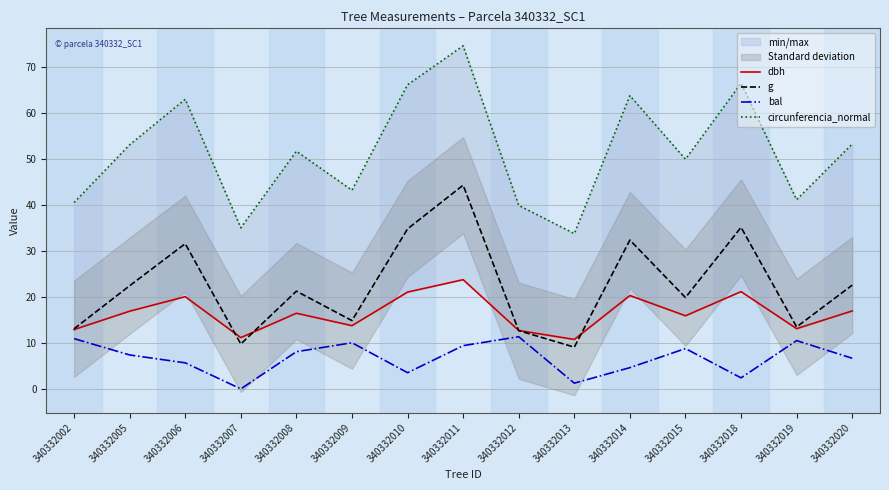

True or false: bal has a value of 16.6 at 340332019.

False